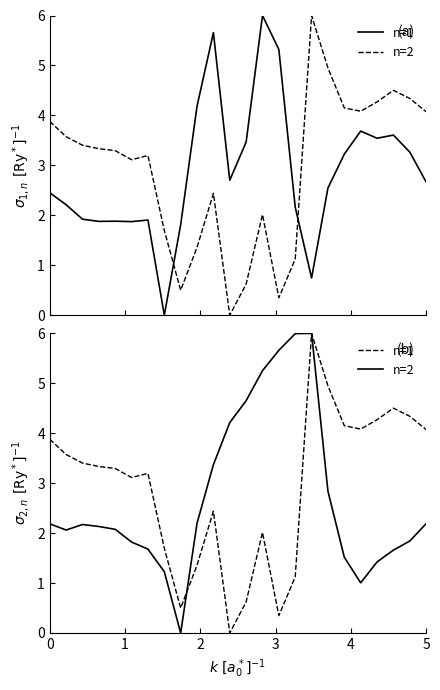

Is this an area chart (filled region under the line)?

No